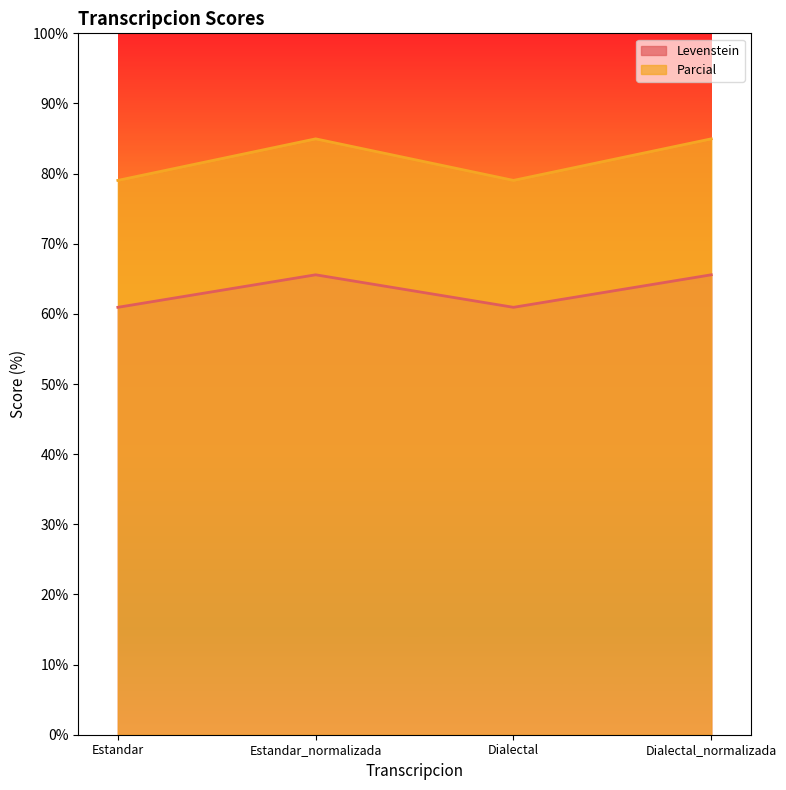

What is the total value across all series at Estandar_normalizada?

150.5